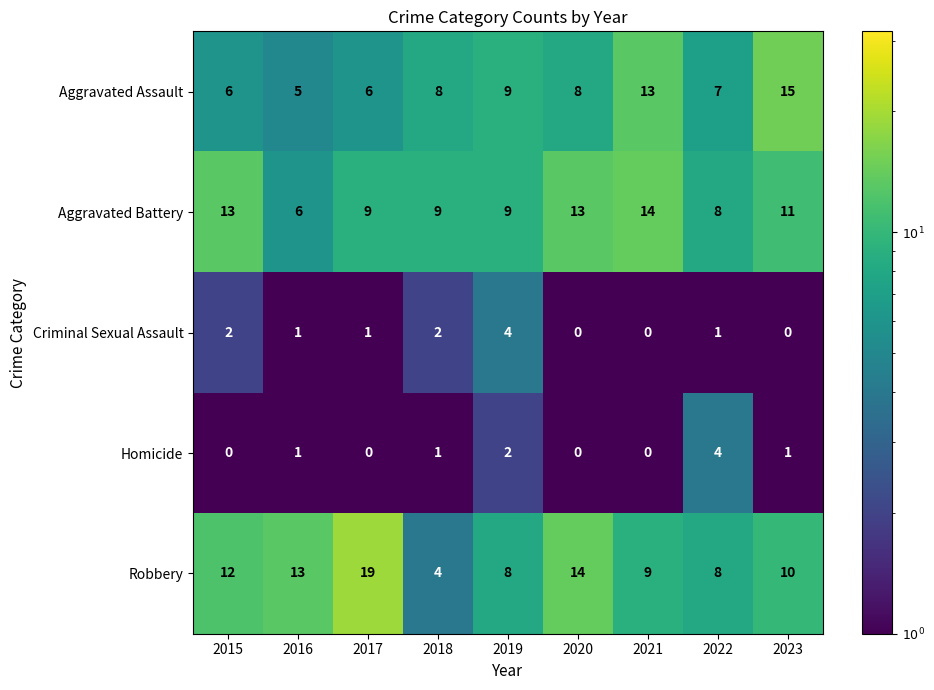

How many values in Criminal Sexual Assault are above zero?

6